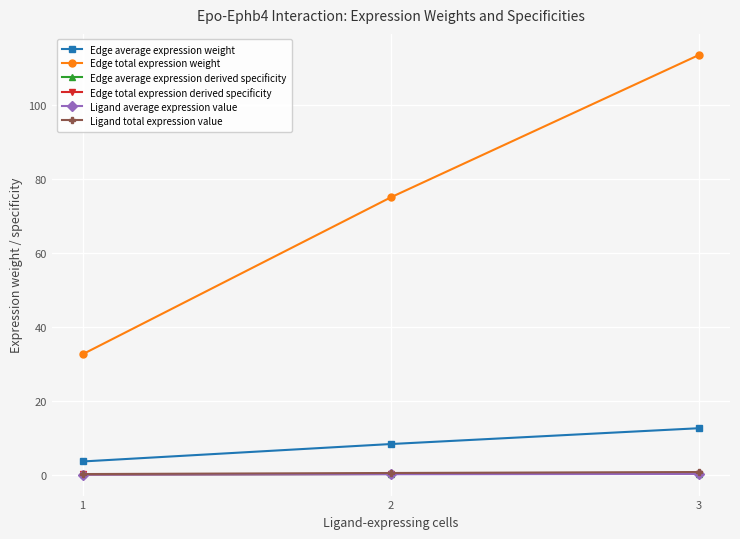

List the labels in order of Edge total expression weight value, largest first.

3, 2, 1